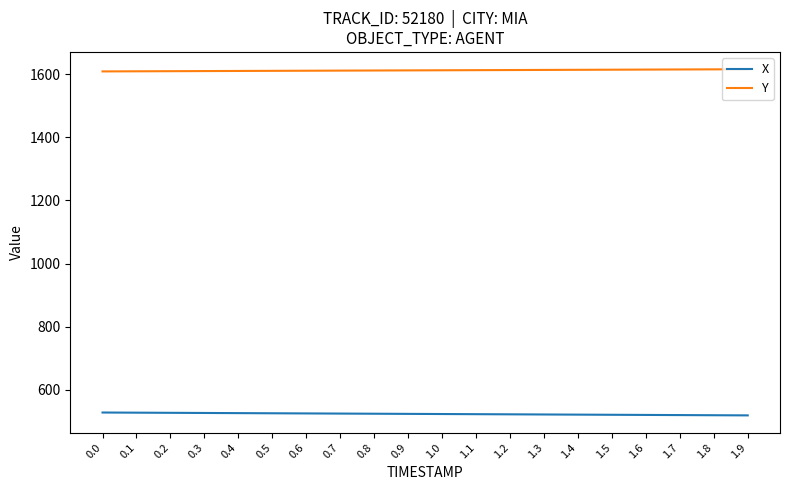

What is the spread (max minus min) of values at 0.1?

1082.3